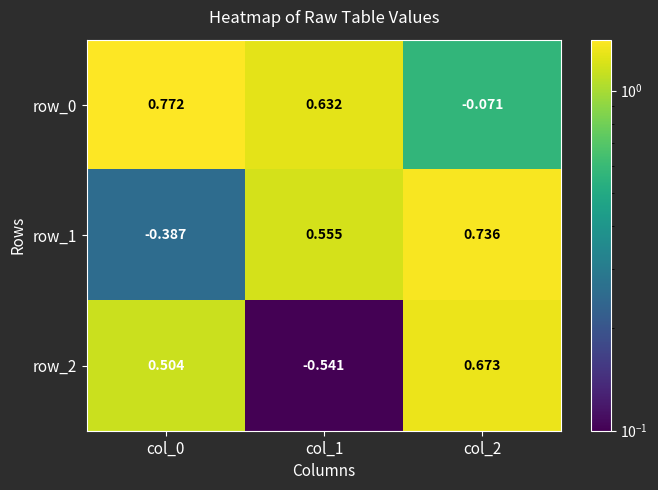

Which series has the largest range (max minus min)?

row_2